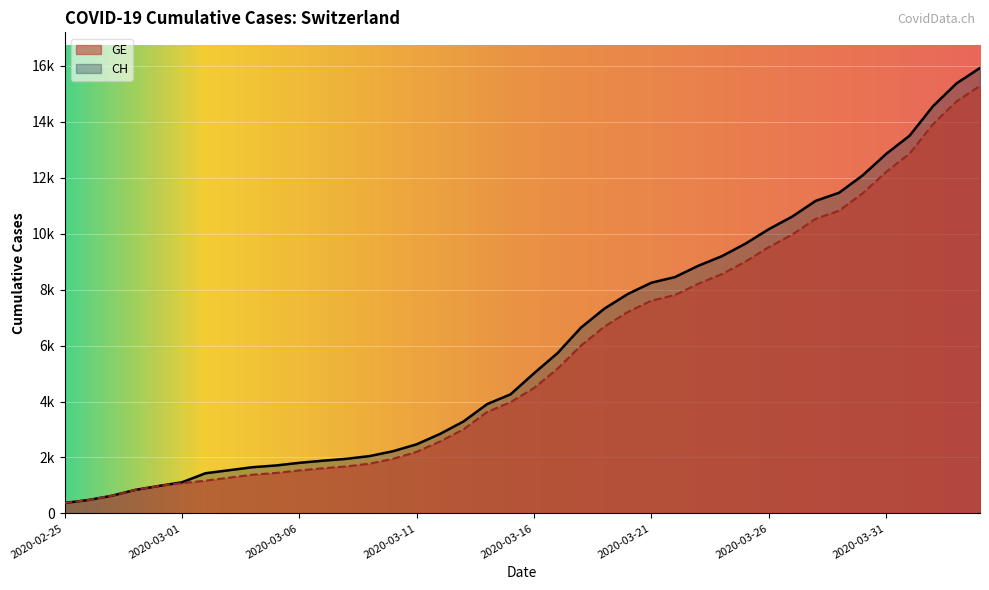

The CH series shows 10613 at 2020-03-27. True or false?

True